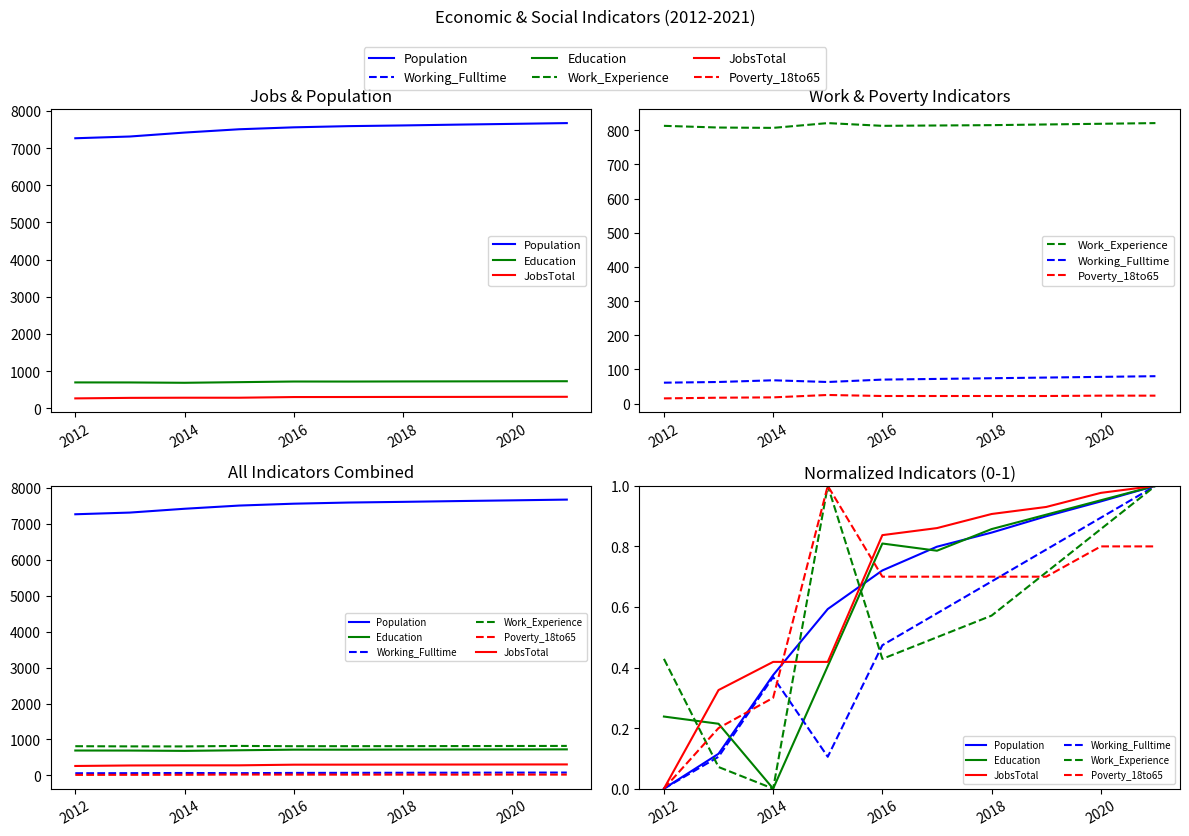

What is the average value of the JobsTotal series?

0.7